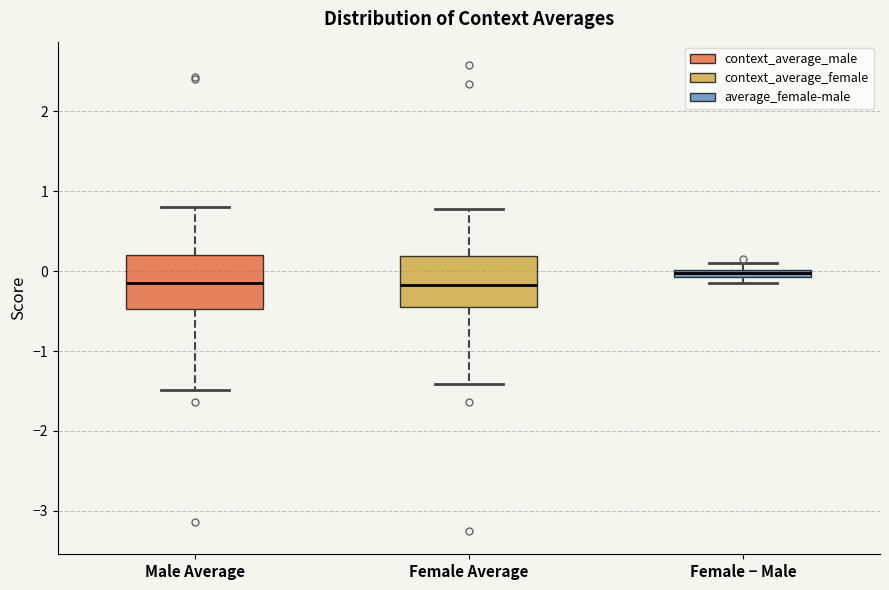

Where is the lower edge of the box for Female − Male on the y-axis? The values are not printed on the chart, so give them approximately, as read against the axis.

-0.1